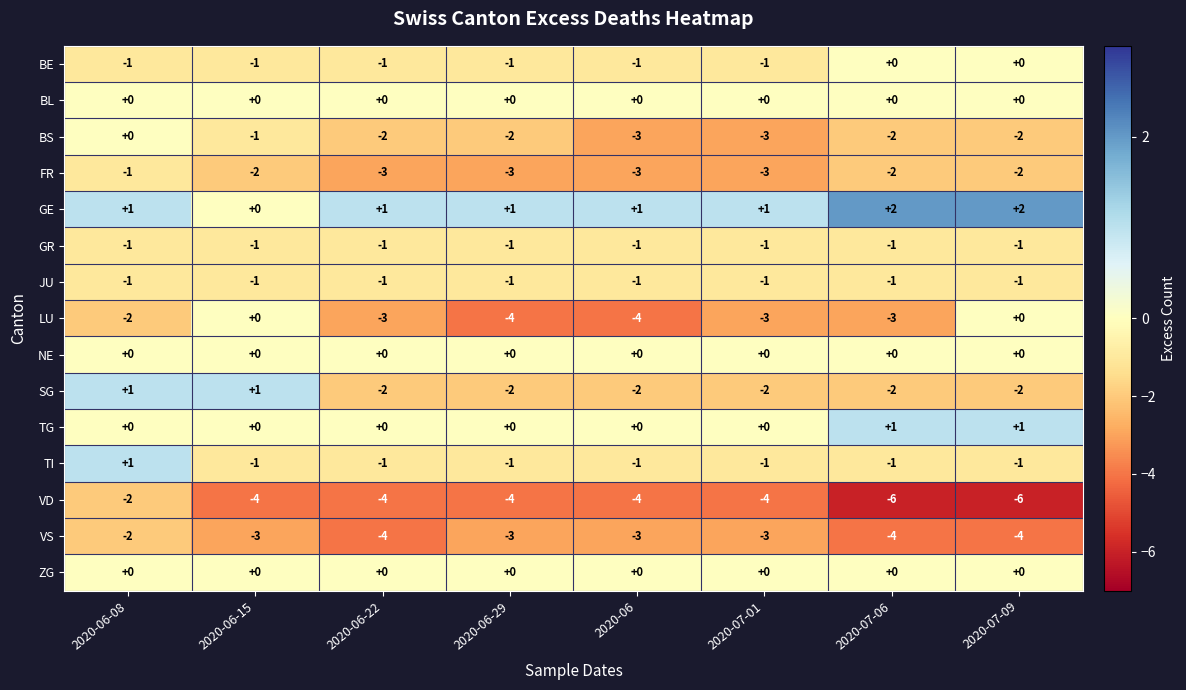

Is it true that SG equals -1 at 2020-07-06?

False